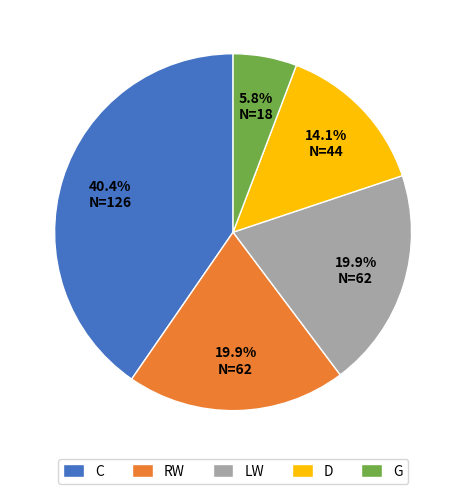

Does RW account for over 50% of the chart?

No